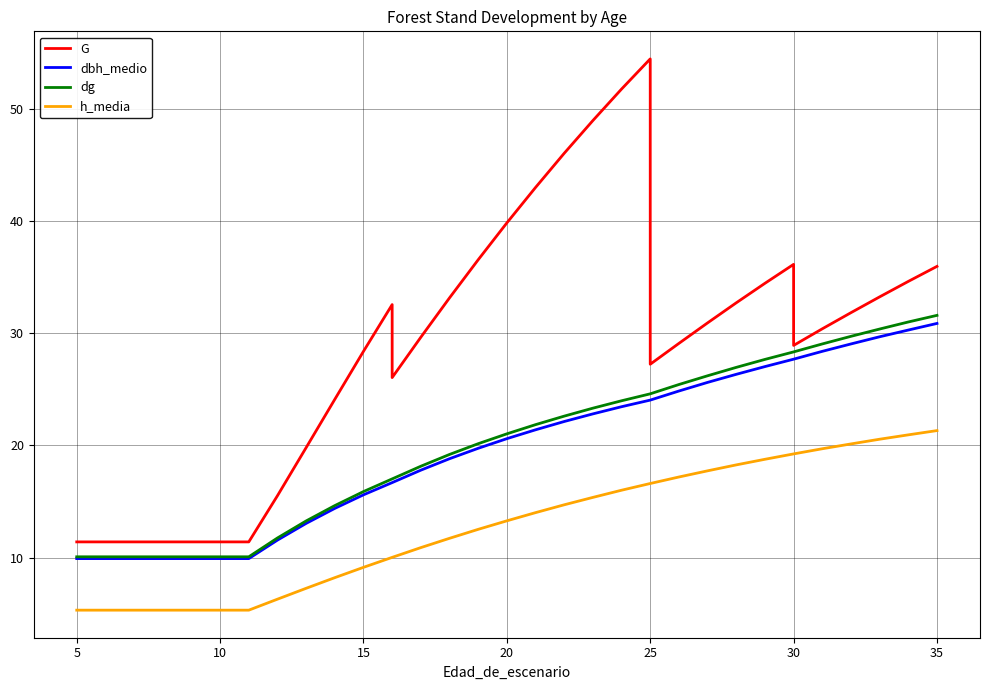

True or false: dg has more than 0 interior local peaks.

False